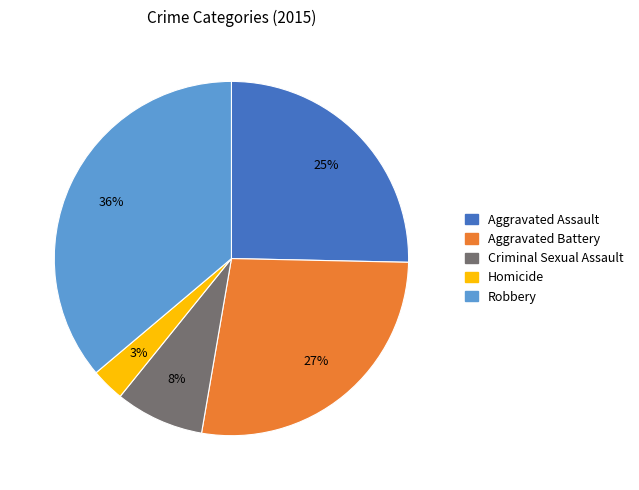

True or false: Aggravated Battery accounts for 12% of the total.

False